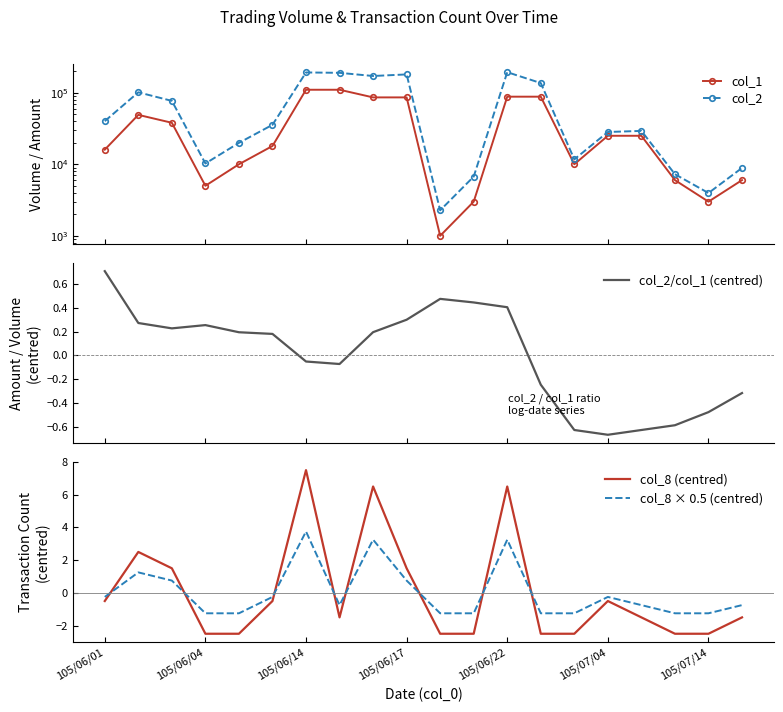

What is the minimum value for col_8 (centred)?

-2.5